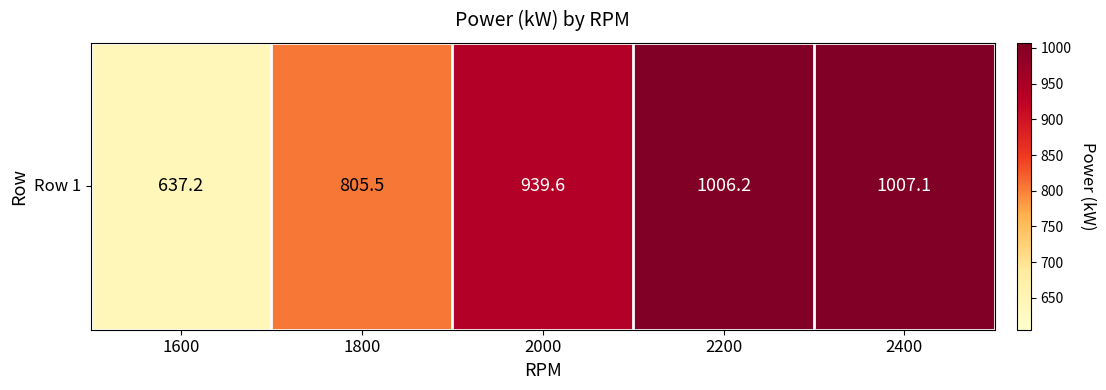

What is the smallest value displayed?

637.2